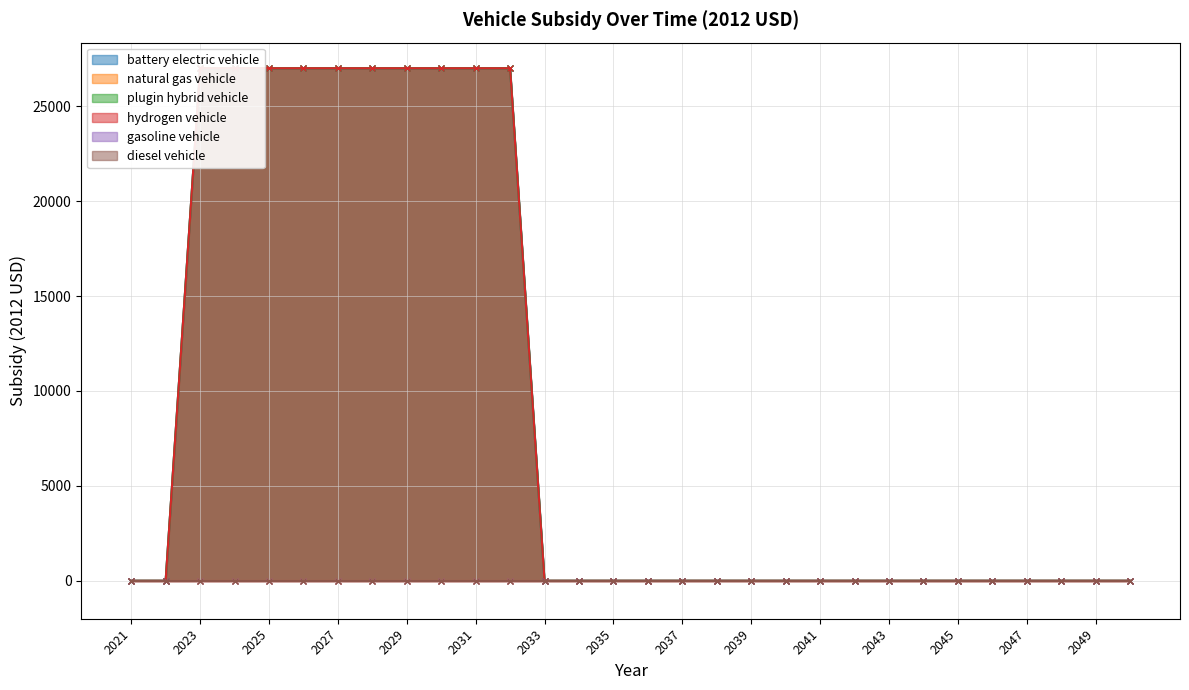

What is the sum of the hydrogen vehicle values at 2030 and 2034?

27004